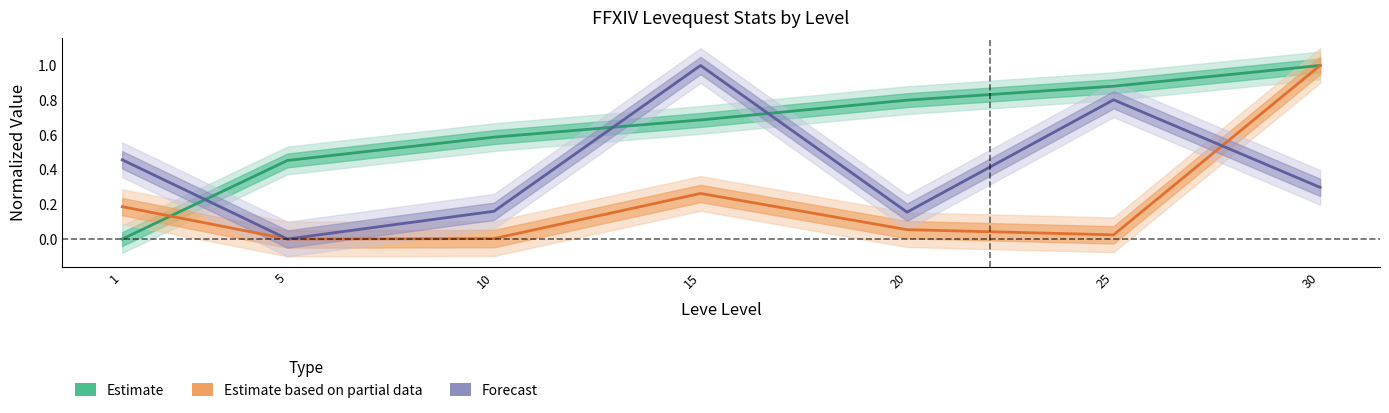

What is the sum of all Estimate (Leve EXP) values?

4.4